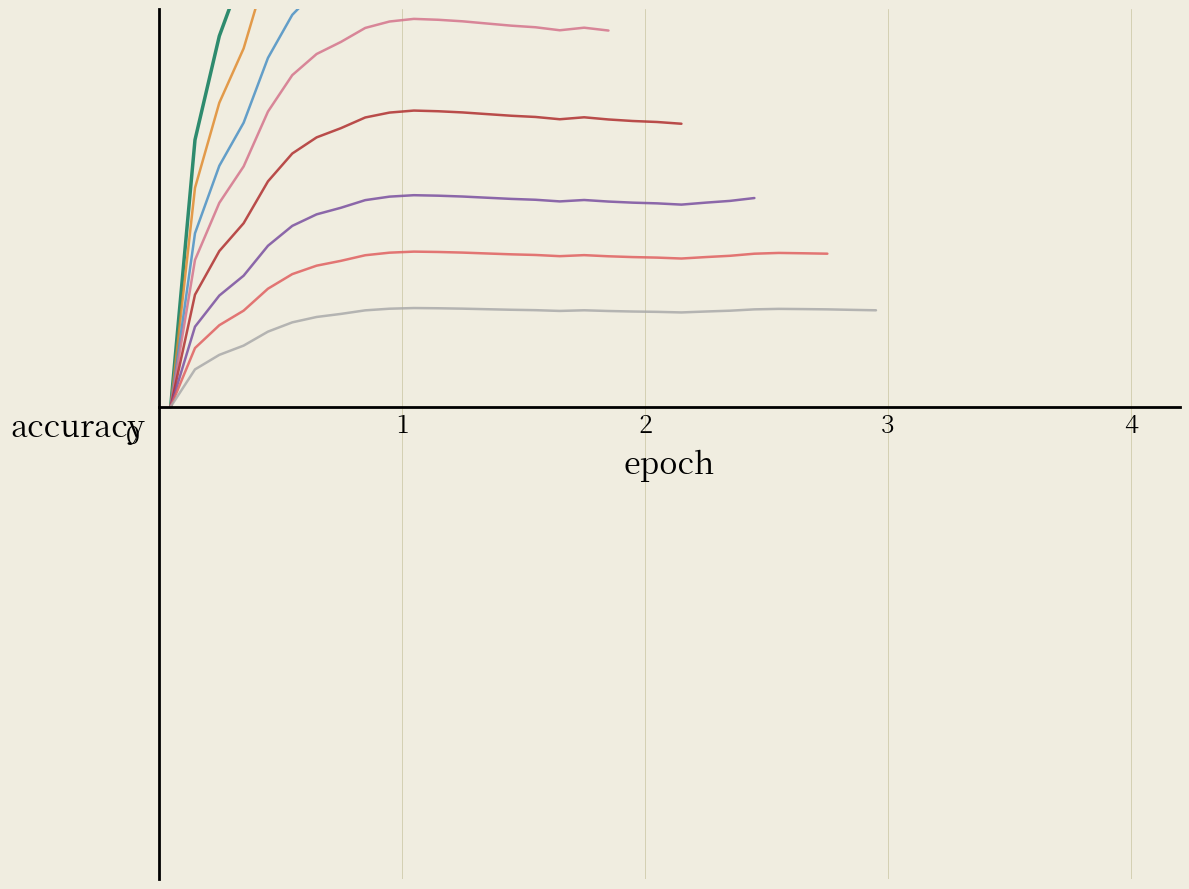

Is this an area chart (filled region under the line)?

No